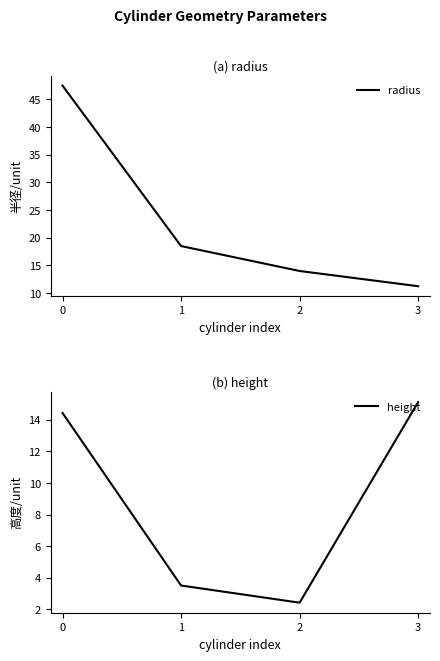

What is the total value across all series at 2?

16.4